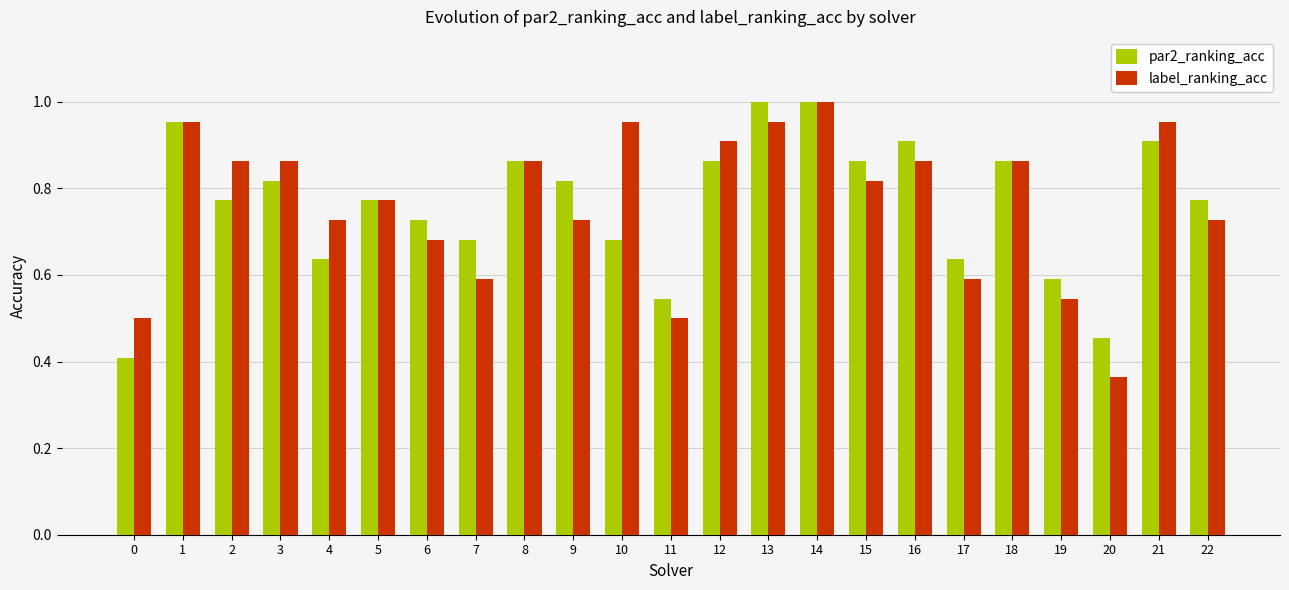

What are all the series names shown in the legend?

par2_ranking_acc, label_ranking_acc